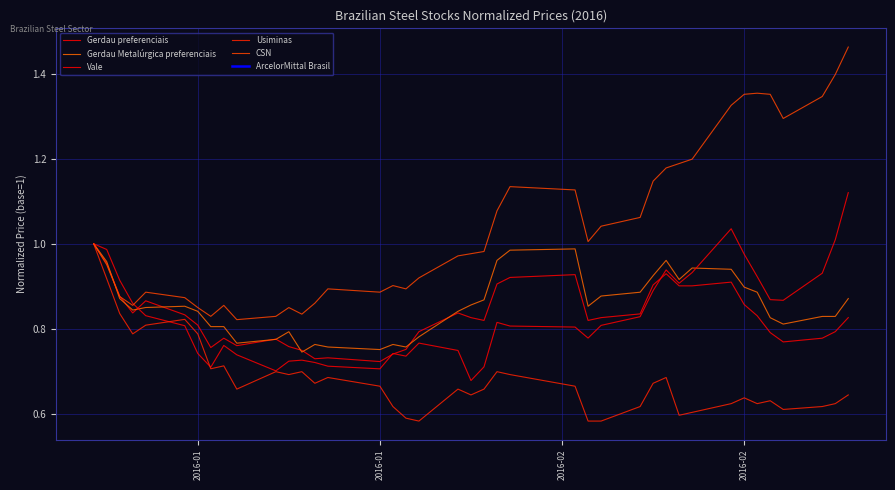

Is the value of Gerdau preferenciais at 39 greater than the value of CSN at 30?

No